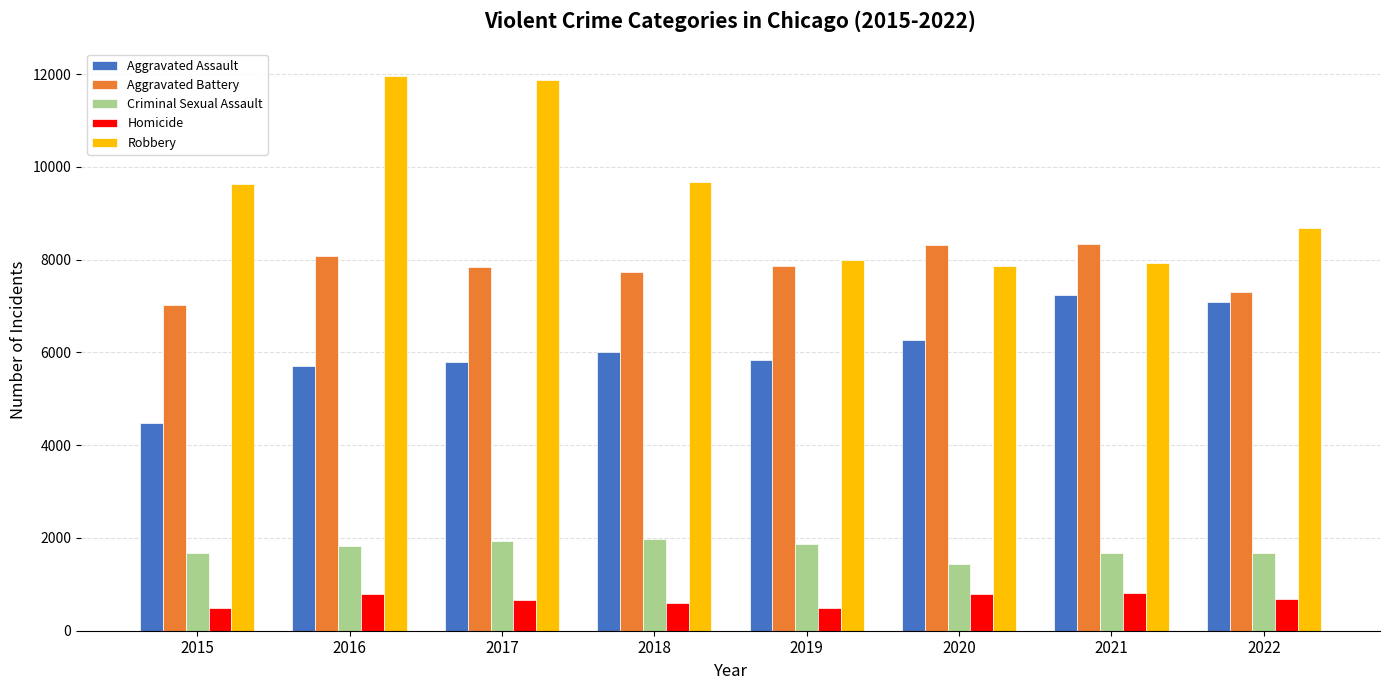

What is the total value across all series at 2022?

25458